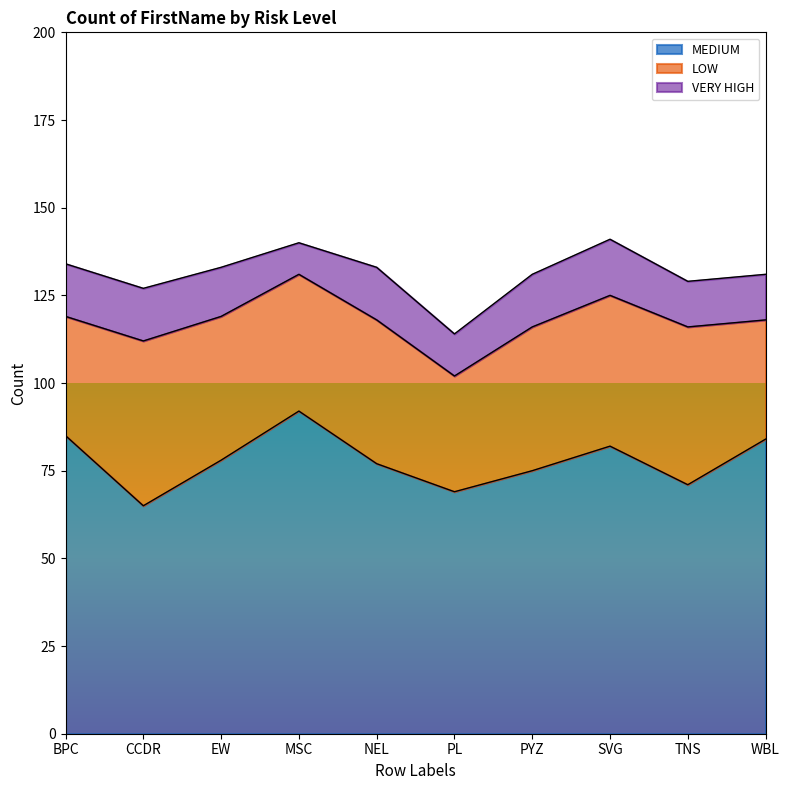

Which has a higher value, SVG or MSC?

MSC